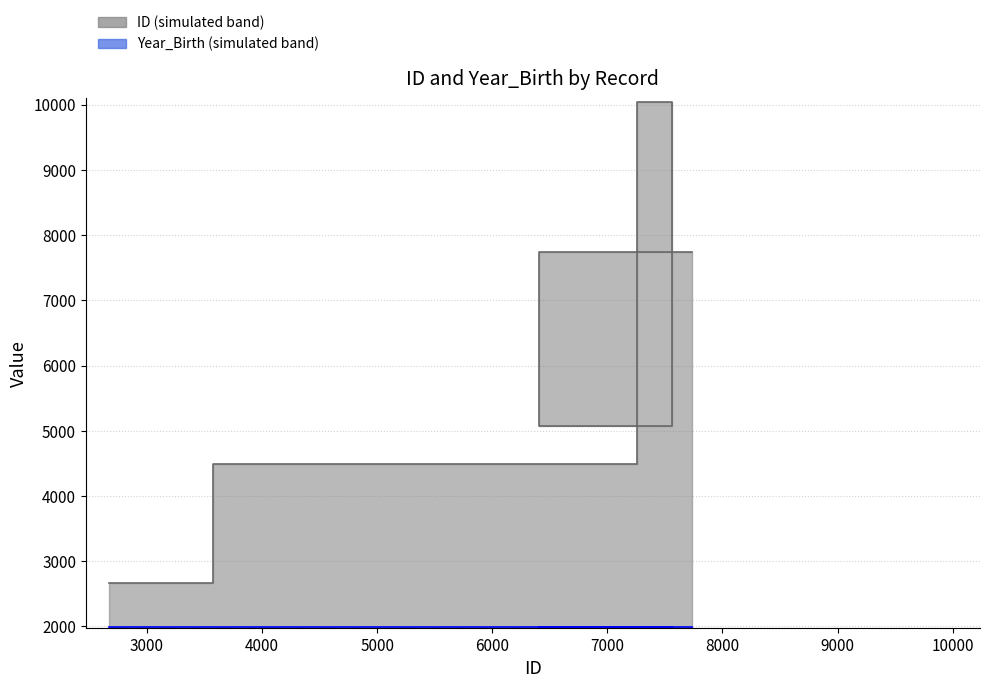

What is the maximum value shown in the chart?

10037